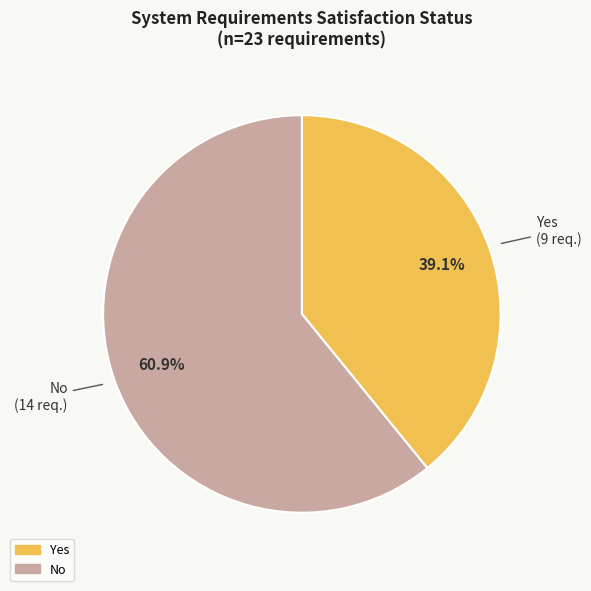

To the nearest percent, what is the combined percentage of Yes and No?

100%